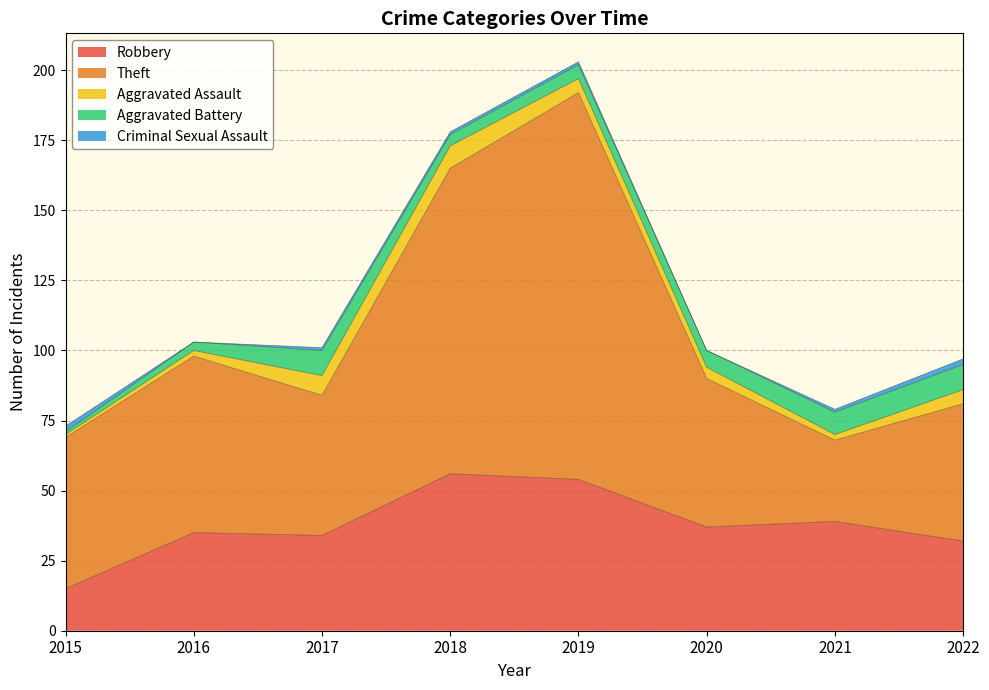

Which series ends up on top after the final intersection of Robbery and Theft?

Theft